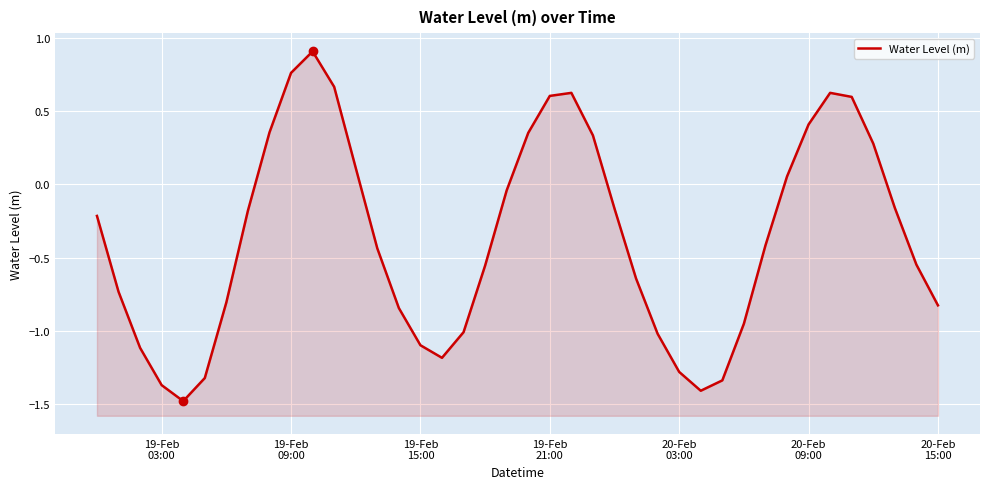

The chart shows a value of 0.0 at 32. True or false?

False